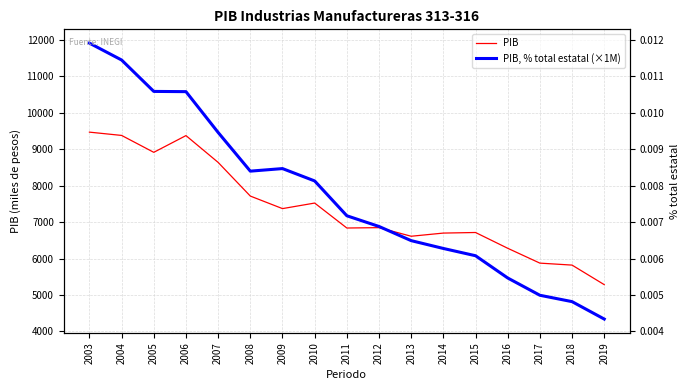

What are all the series names shown in the legend?

PIB, PIB, % total estatal (×1M)